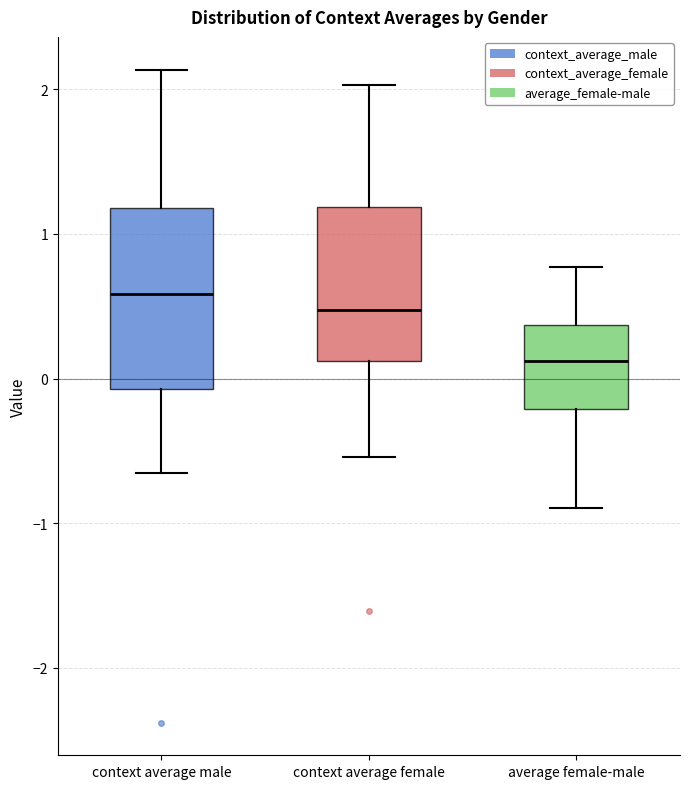

Reading left to right, read every box against the y-axis: the position of its median line, the range the box covers, and the ends of its whiskers. The values are not printed on the chart, so give them approximately, as read against the axis.

context average male: median 0.6, box -0.1 to 1.2, whiskers -0.7 to 2.1
context average female: median 0.5, box 0.1 to 1.2, whiskers -0.5 to 2.0
average female-male: median 0.1, box -0.2 to 0.4, whiskers -0.9 to 0.8